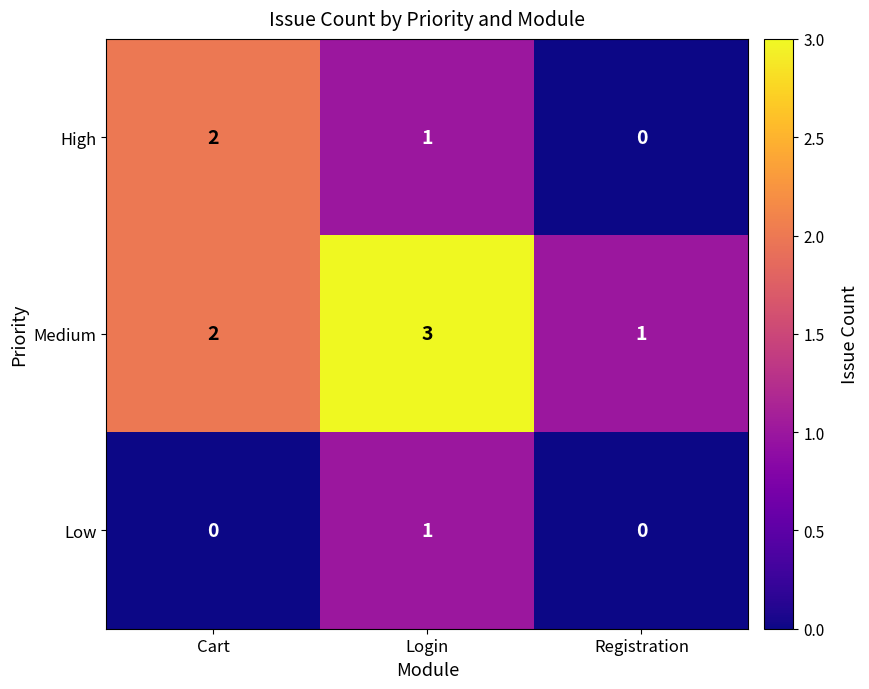

The value of Medium at Cart is 3. True or false?

False